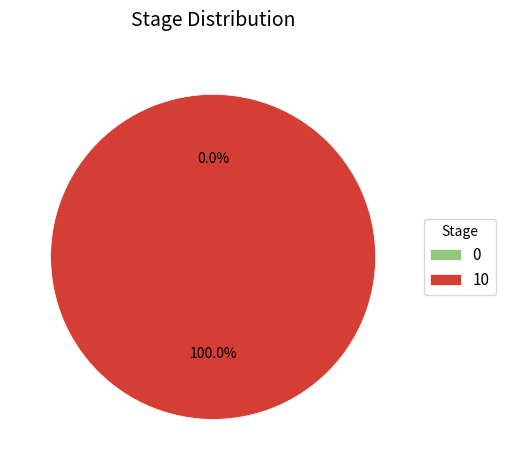

Rank the categories by value from highest to lowest.

10, 0